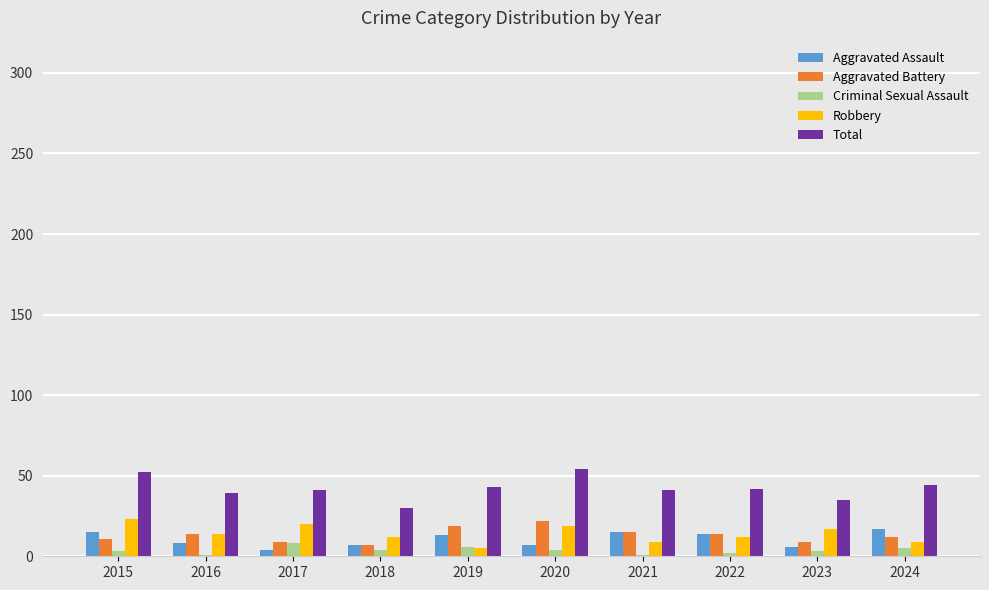

How many bars are there in total?

50